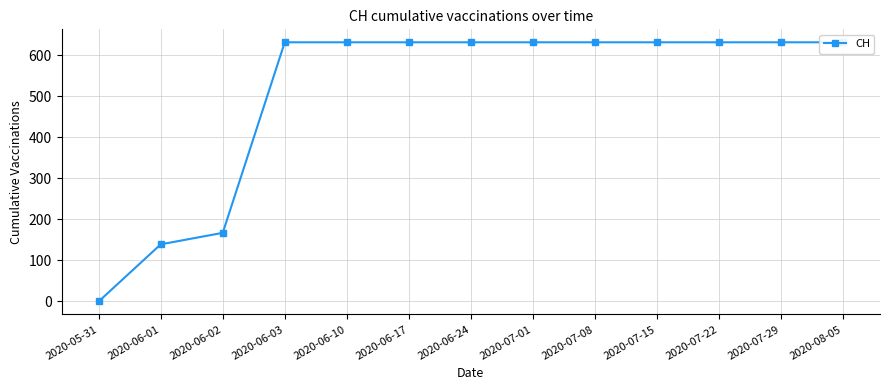

How many data points are less than 631?

3